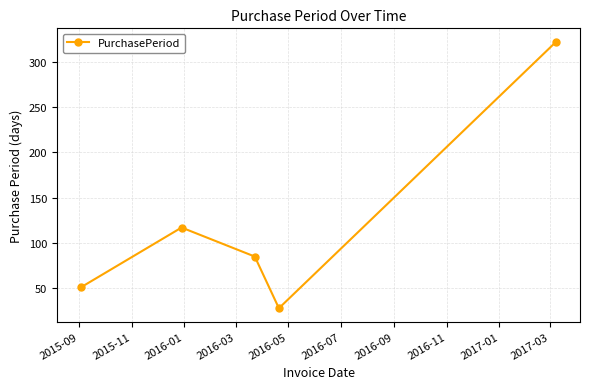

Reading left to right, extract all data points from this chart.

51	117	85	28	322